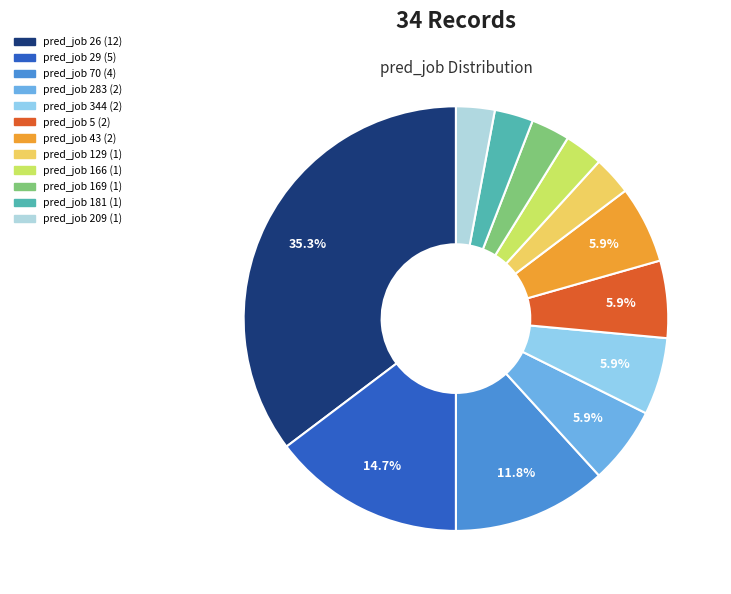

Count the number of slices in the pie.

12